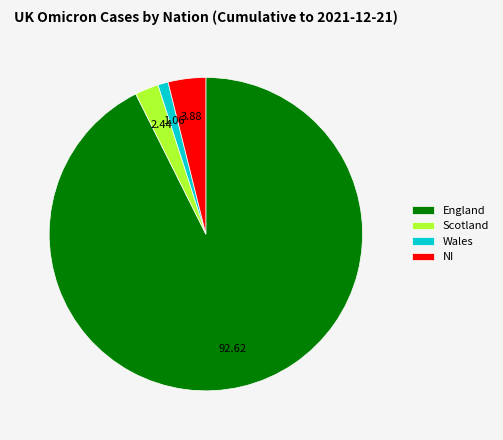

How many slices are in this pie chart?

4